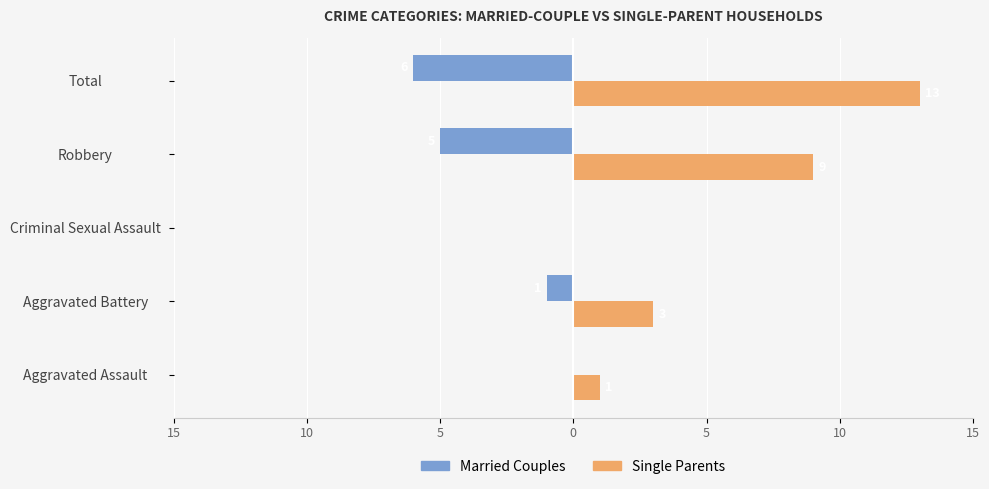

What are all the series names shown in the legend?

Married Couples, Single Parents